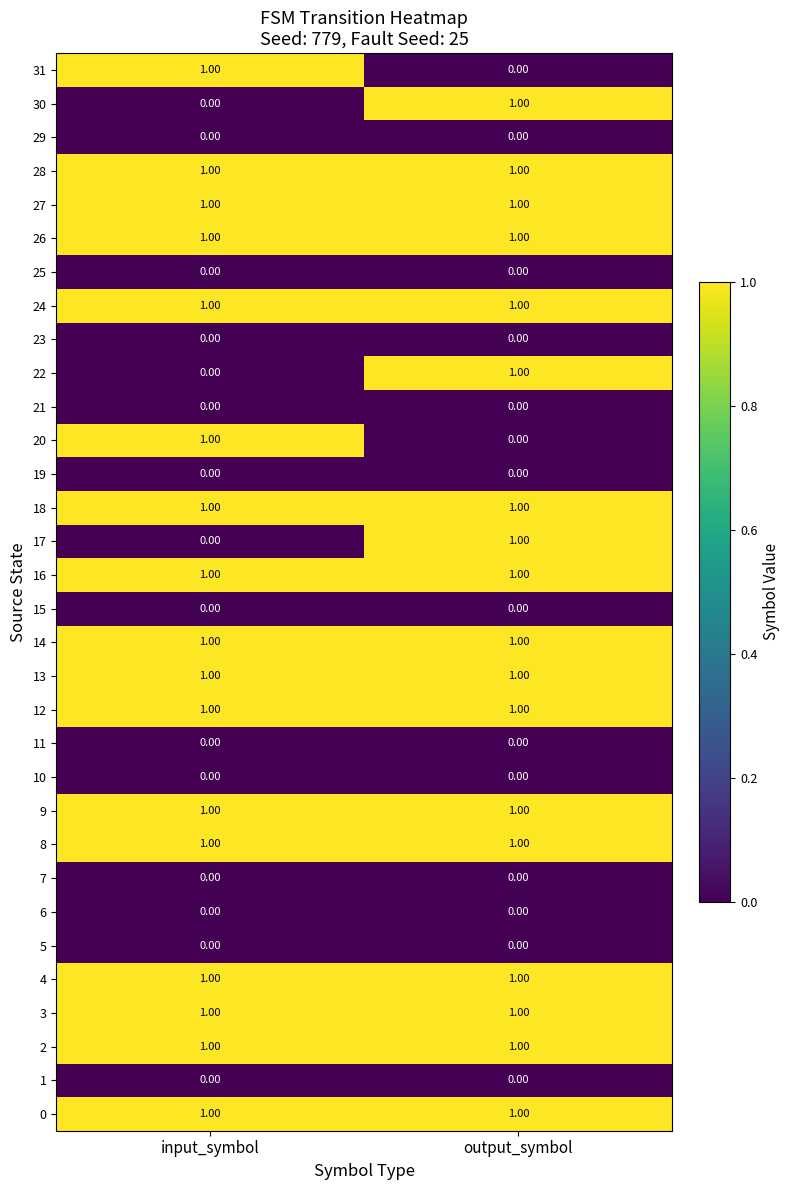

What is the total value across all series at input_symbol?

17